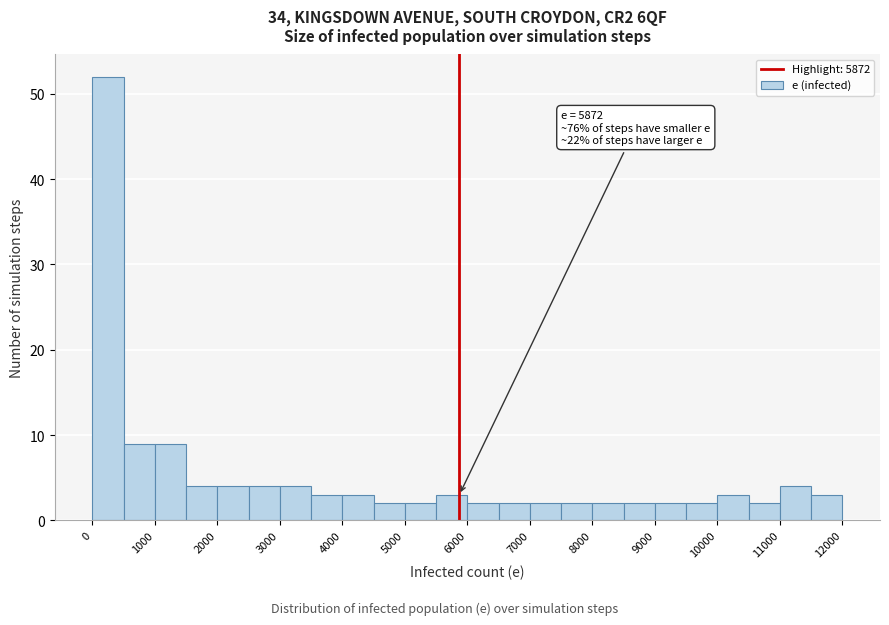

Over which range of the x-axis is the bar tallest?

0 to 500